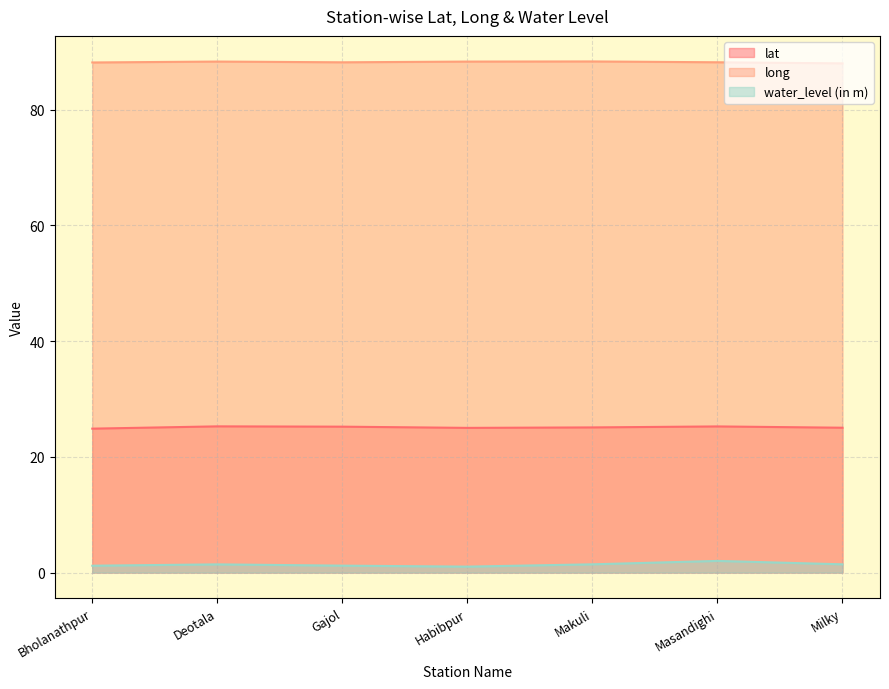

What are all the series names shown in the legend?

lat, long, water_level (in m)